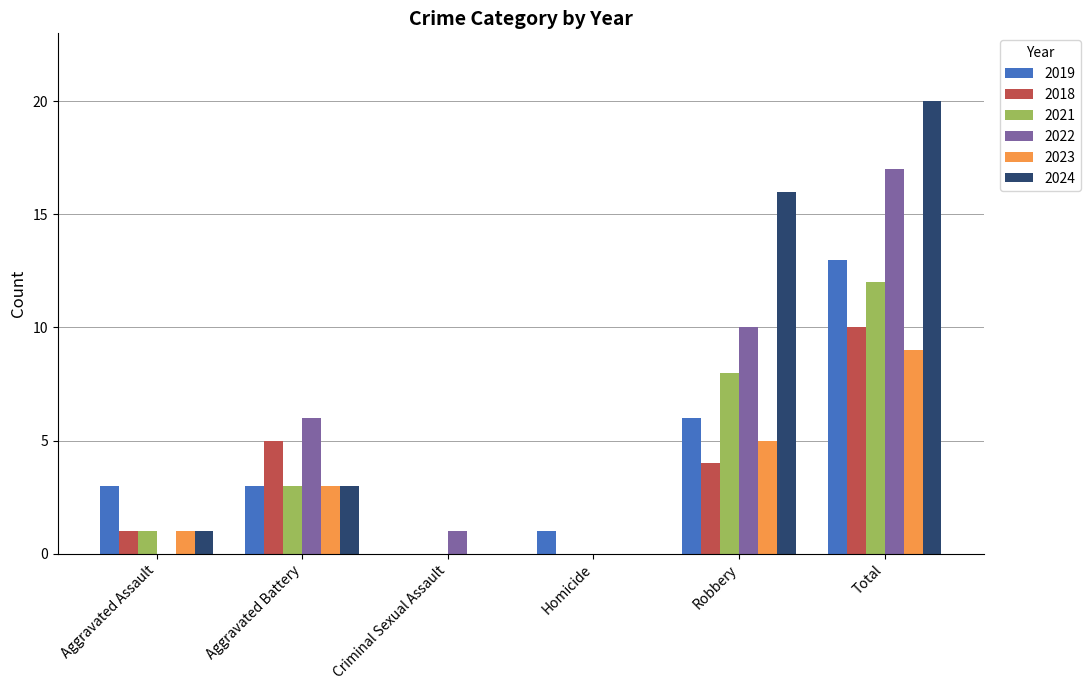

Reading right to left, extract all data points from this chart.

2019: Total=13	Robbery=6	Homicide=1	Criminal Sexual Assault=0	Aggravated Battery=3	Aggravated Assault=3
2018: Total=10	Robbery=4	Homicide=0	Criminal Sexual Assault=0	Aggravated Battery=5	Aggravated Assault=1
2021: Total=12	Robbery=8	Homicide=0	Criminal Sexual Assault=0	Aggravated Battery=3	Aggravated Assault=1
2022: Total=17	Robbery=10	Homicide=0	Criminal Sexual Assault=1	Aggravated Battery=6	Aggravated Assault=0
2023: Total=9	Robbery=5	Homicide=0	Criminal Sexual Assault=0	Aggravated Battery=3	Aggravated Assault=1
2024: Total=20	Robbery=16	Homicide=0	Criminal Sexual Assault=0	Aggravated Battery=3	Aggravated Assault=1